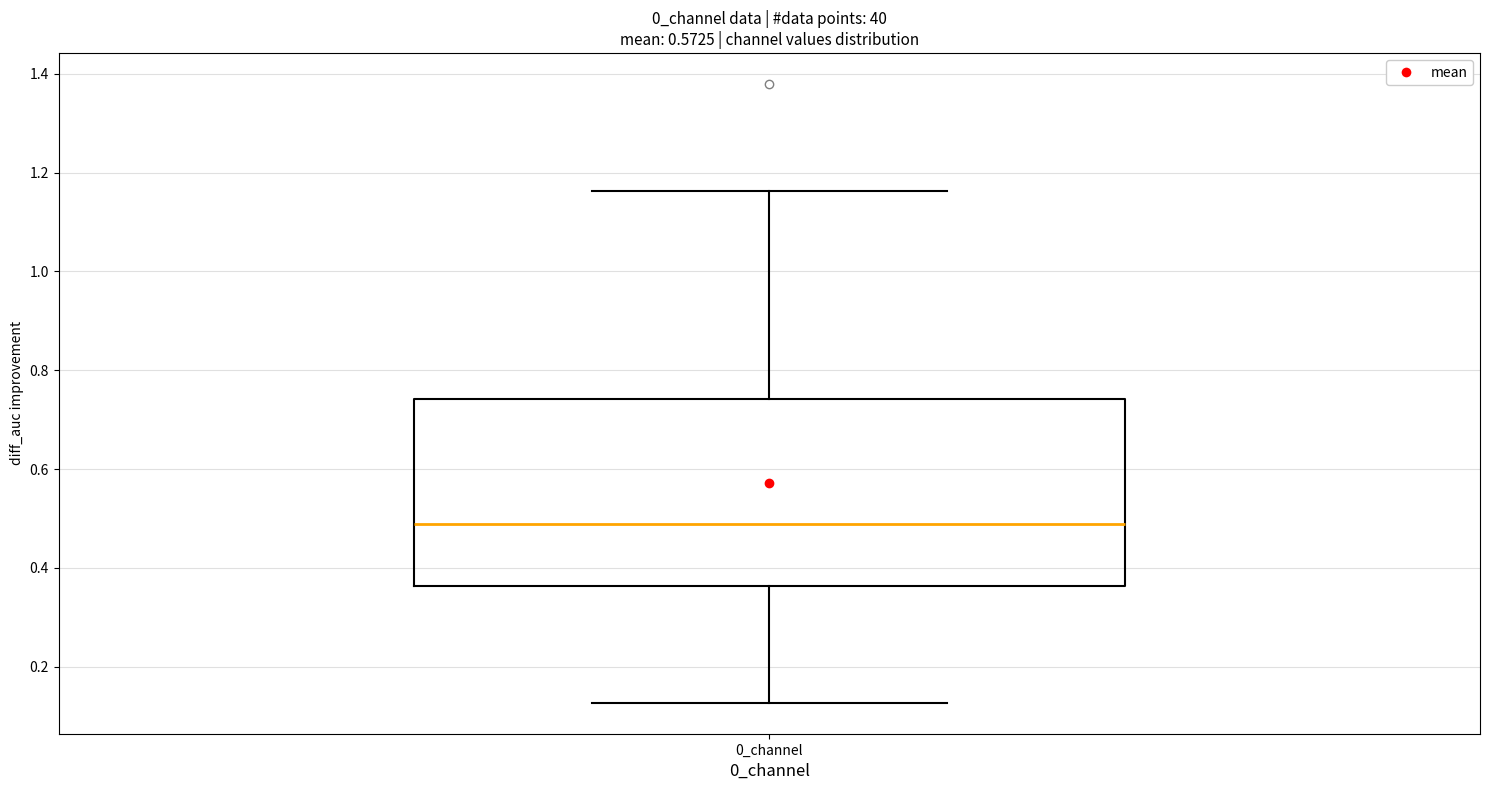

Transcribe this box plot: give where the median line is, the range the box spans, and where the two whiskers end, as read against the y-axis. The values are not printed on the chart, so give them approximately, as read against the axis.

median 0.48, box 0.36 to 0.74, whiskers 0.12 to 1.16